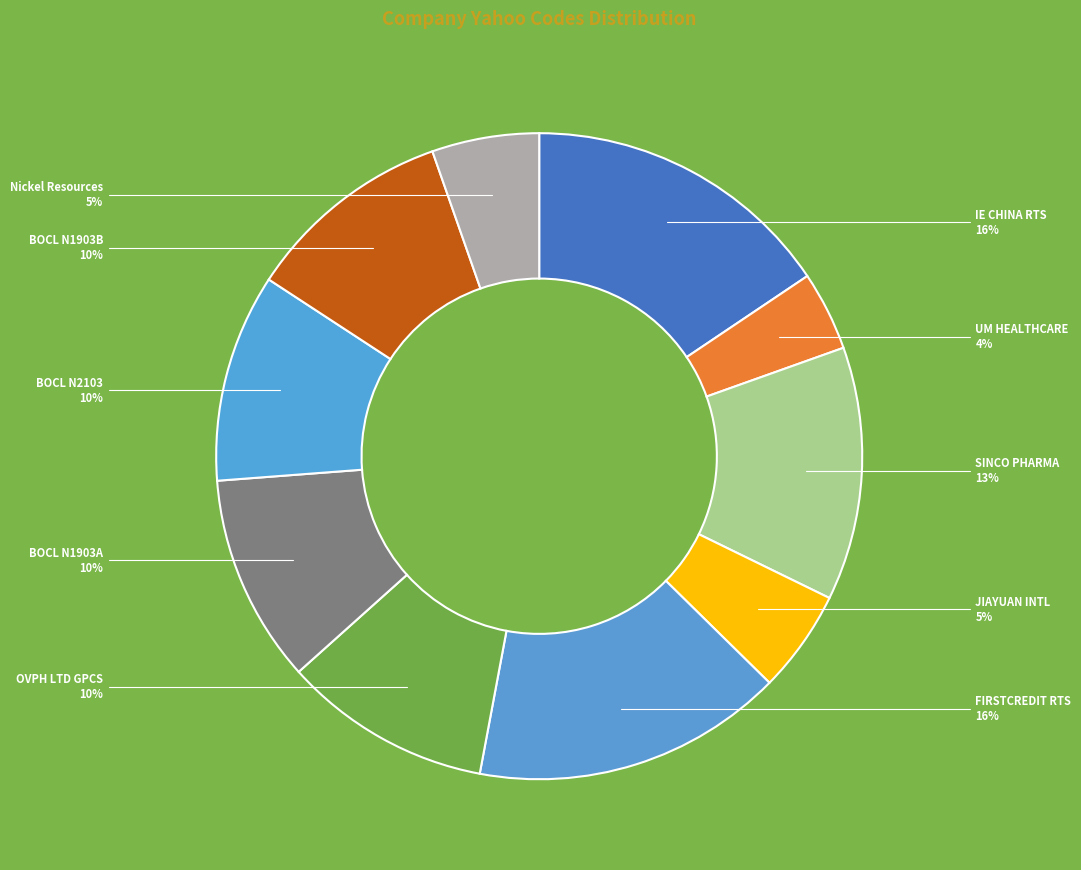

Rank the categories by value from lowest to highest.

UM HEALTHCARE, JIAYUAN INTL, Nickel Resources, OVPH LTD GPCS, BOCL N1903A, BOCL N2103, BOCL N1903B, SINCO PHARMA, FIRSTCREDIT RTS, IE CHINA RTS